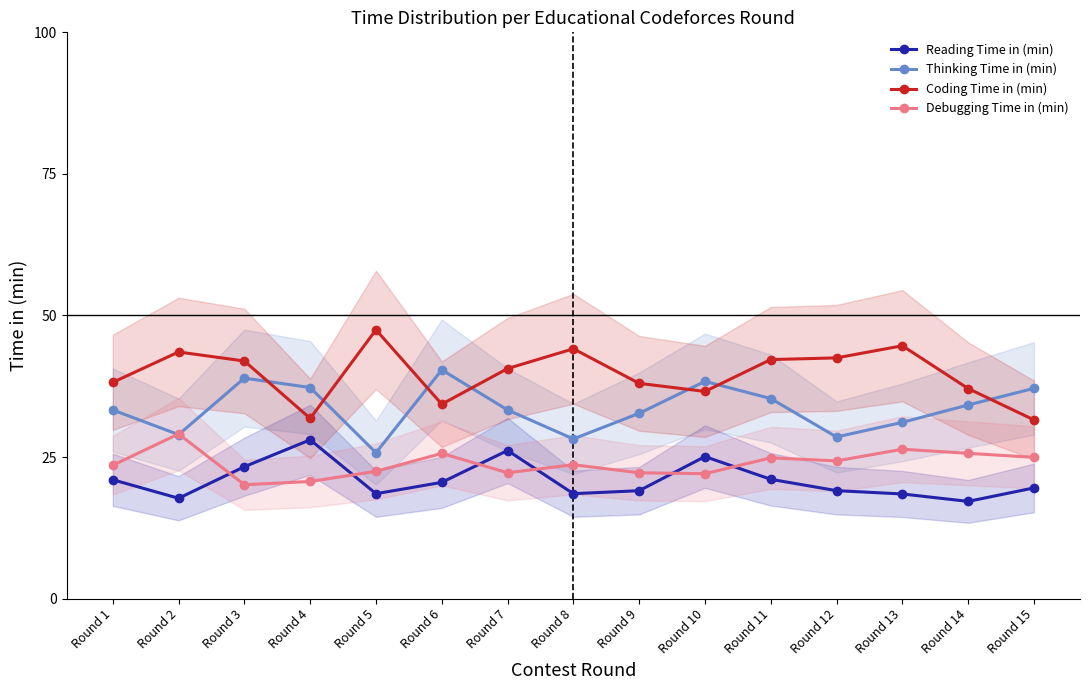

Where does the Coding Time in (min) series first go above 40?

Round 2